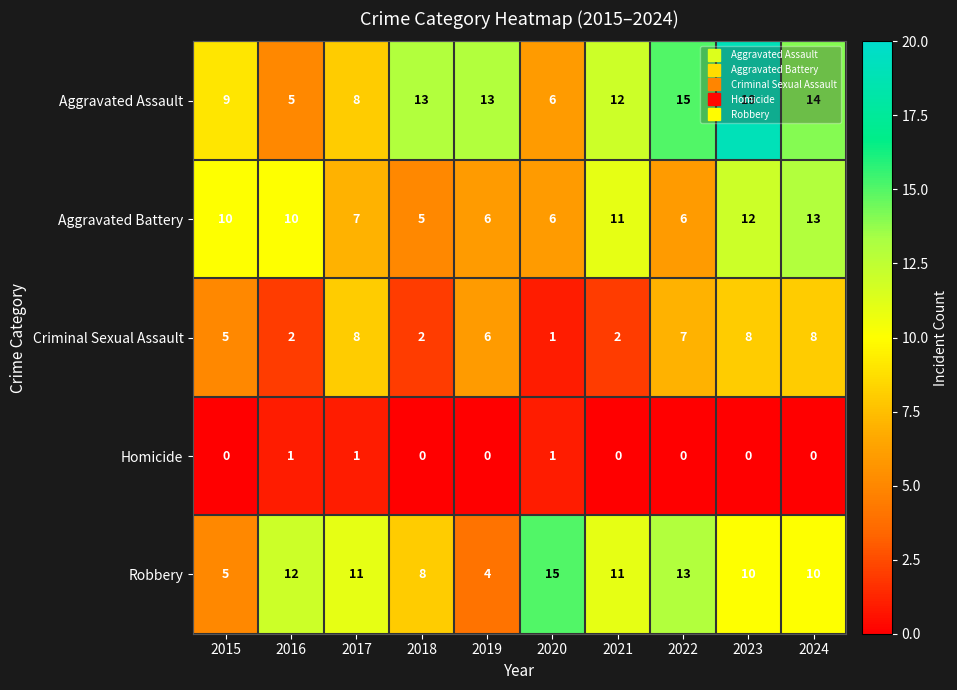

The Homicide series shows 1 at 2020. True or false?

True